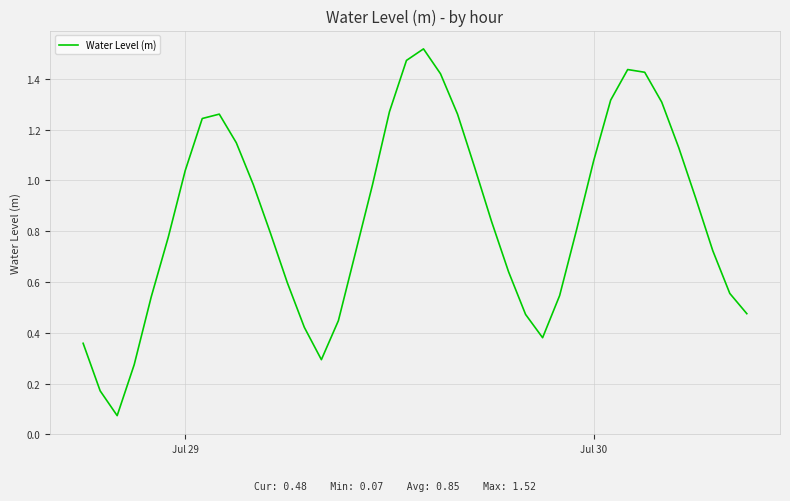

How many lines are shown in the chart?

1